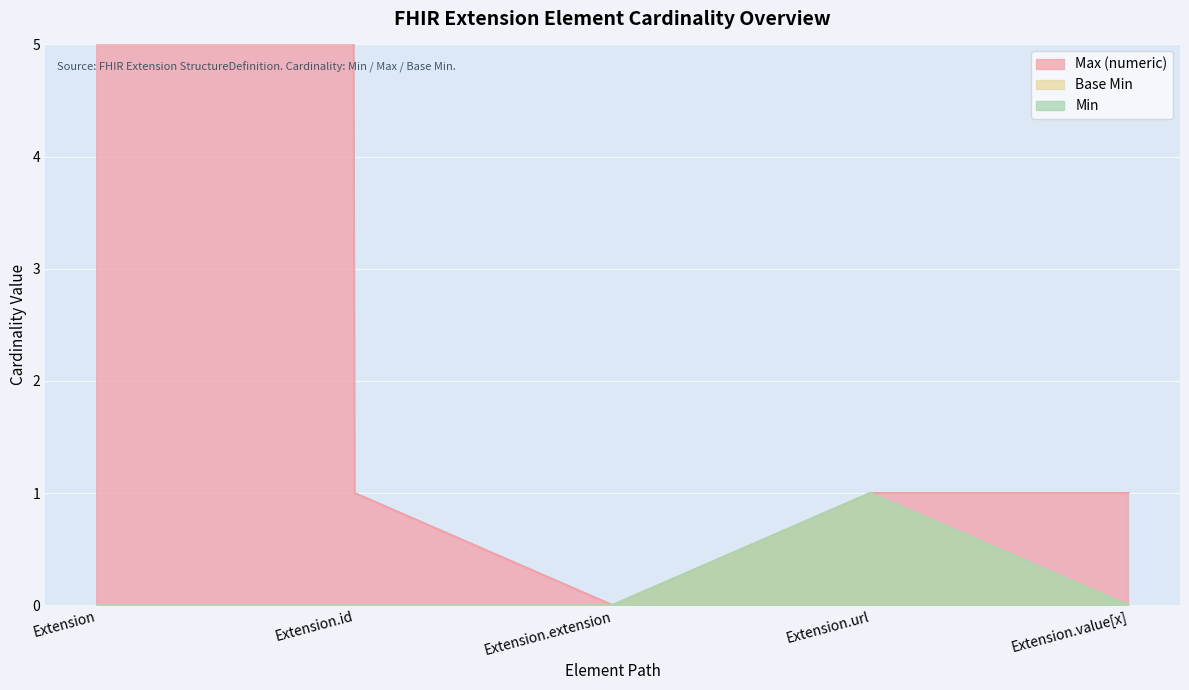

What is the difference between the Min values at Extension.url and Extension.id?

1